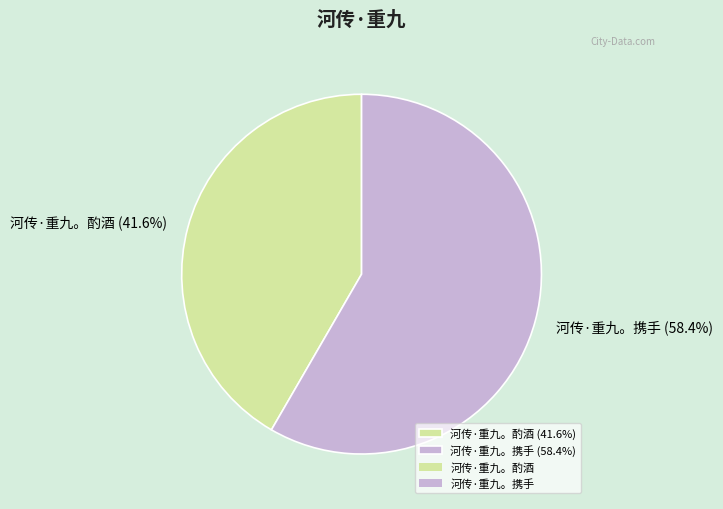

The 河传·重九。携手 slice represents 58% of the pie. True or false?

True